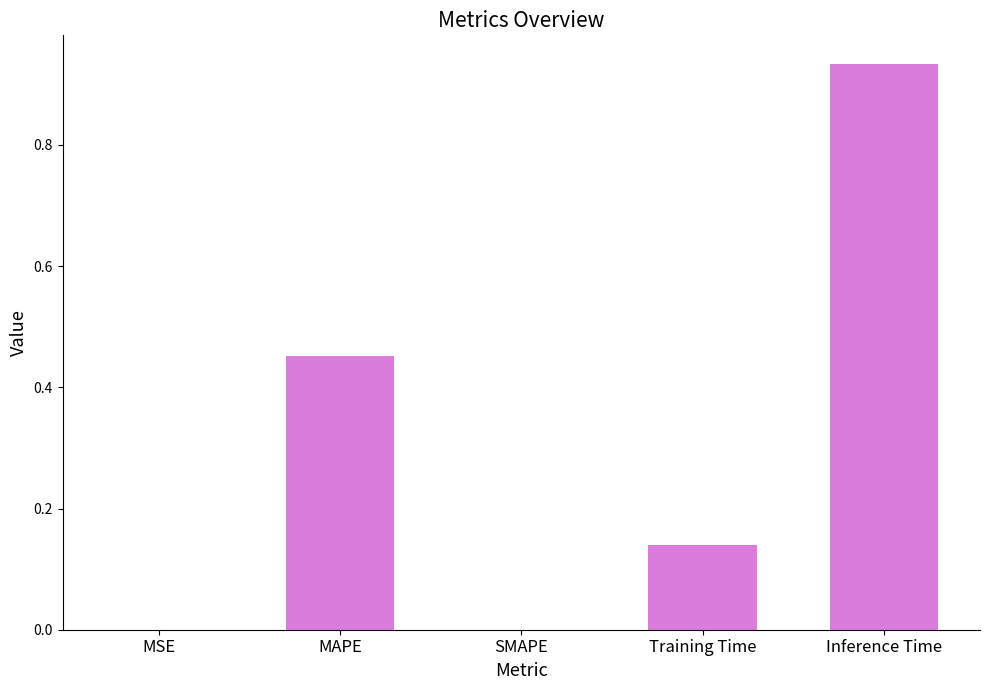

What is the sum of the values at Training Time and Inference Time?

1.1